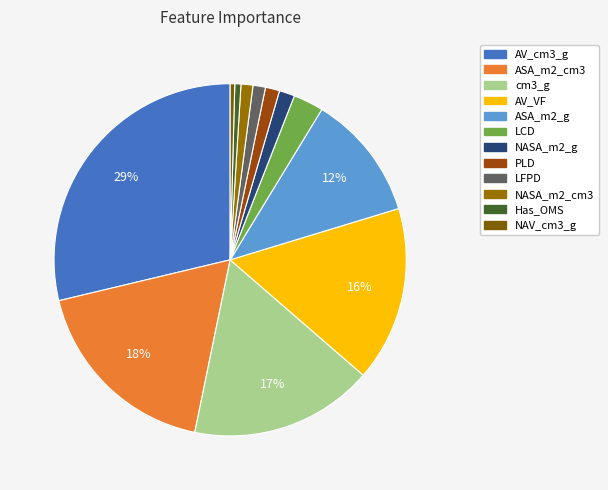

To the nearest percent, what is the combined percentage of NAV_cm3_g and Has_OMS?

1%